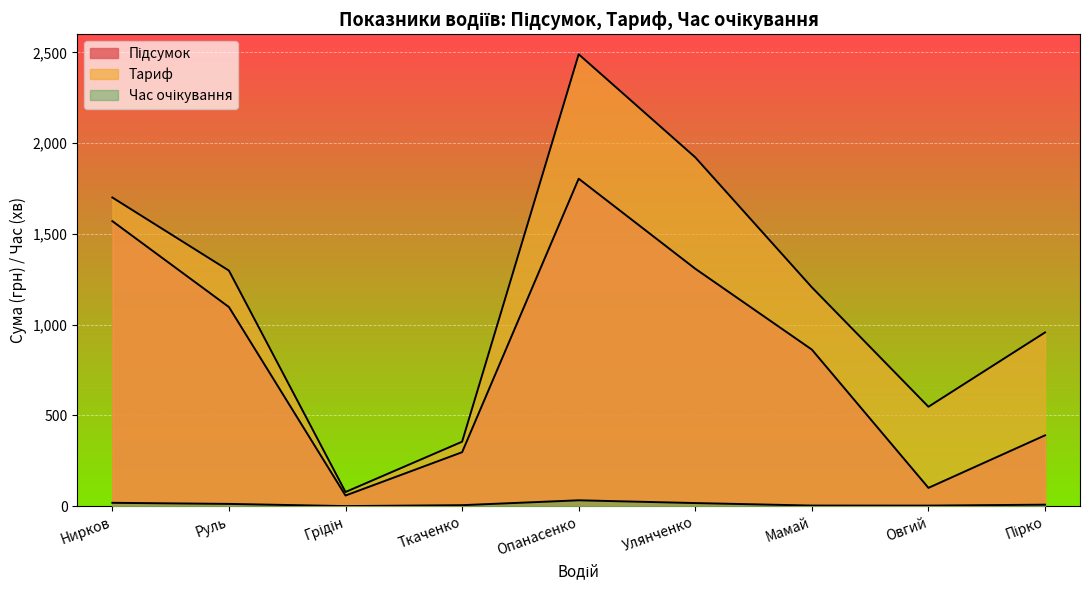

Which series changed the most between Овгий and Пірко?

Тариф